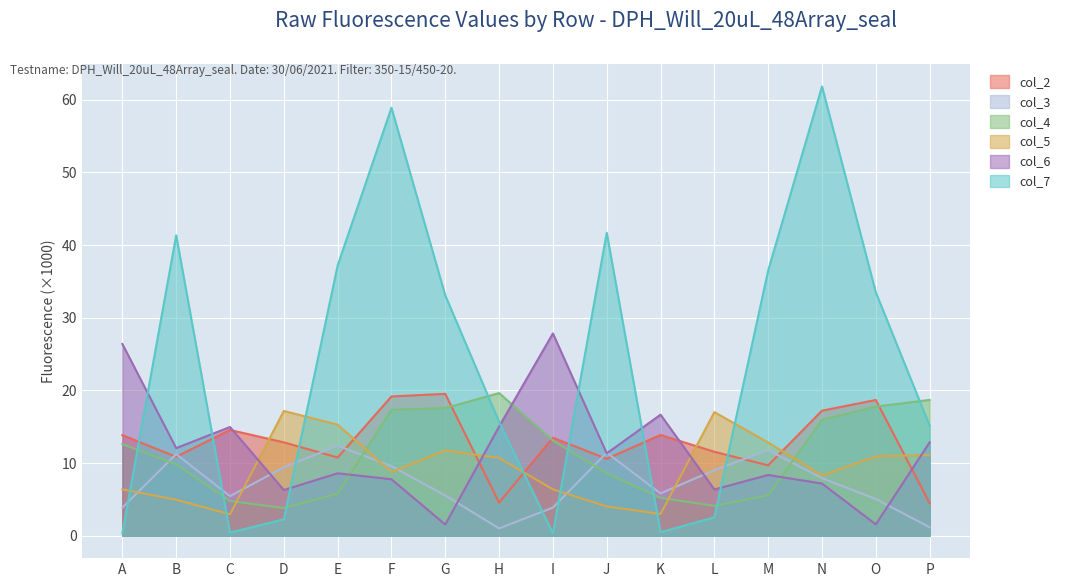

How many interior local peaks does the col_7 series have?

4